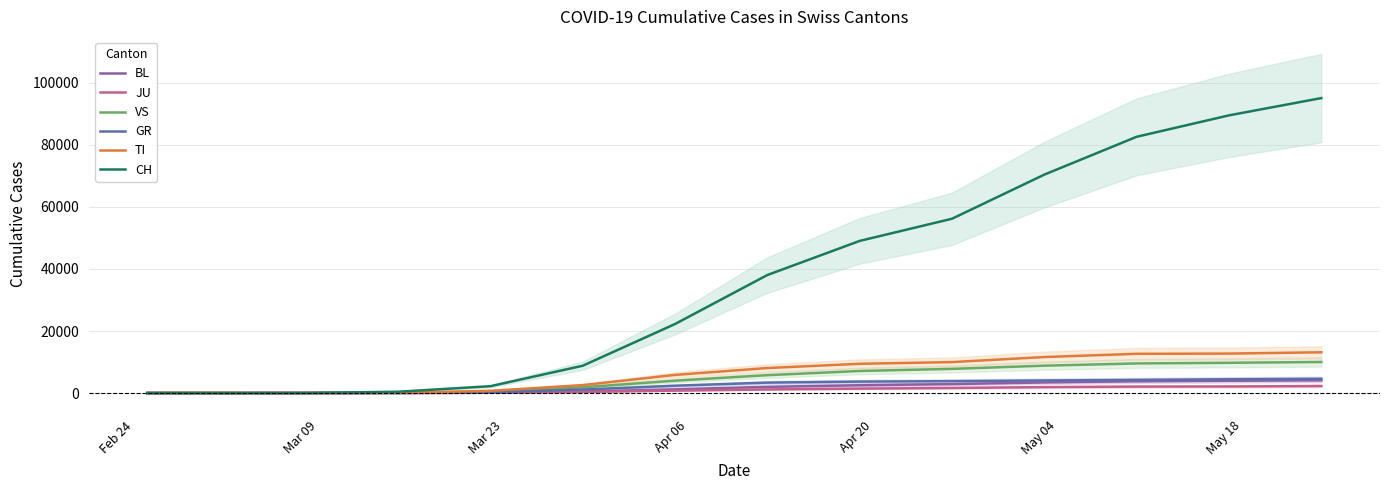

What is the maximum value for BL?

4113